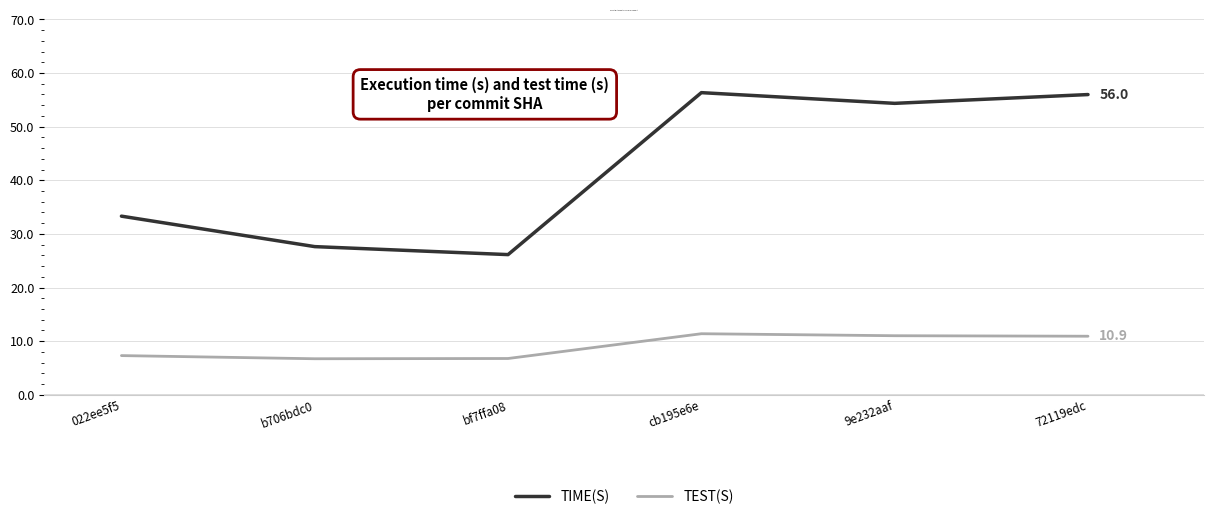

At which label does TEST(S) first exceed 10?

cb195e6e